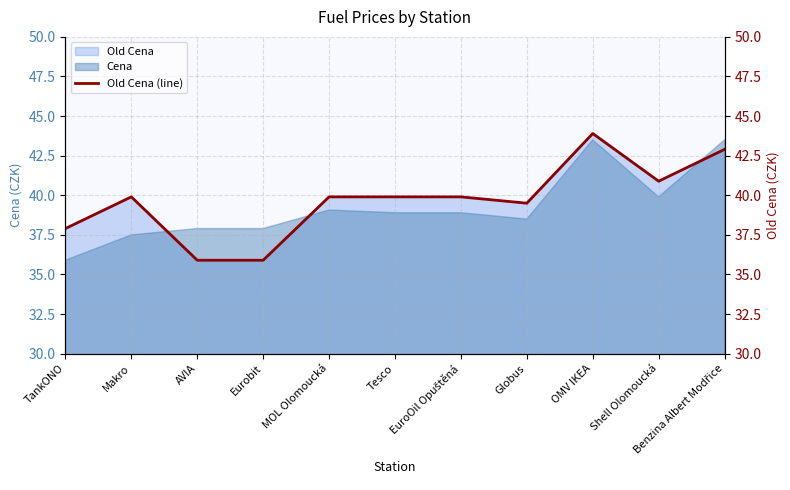

What is the value of the 8th point from the left?

39.5